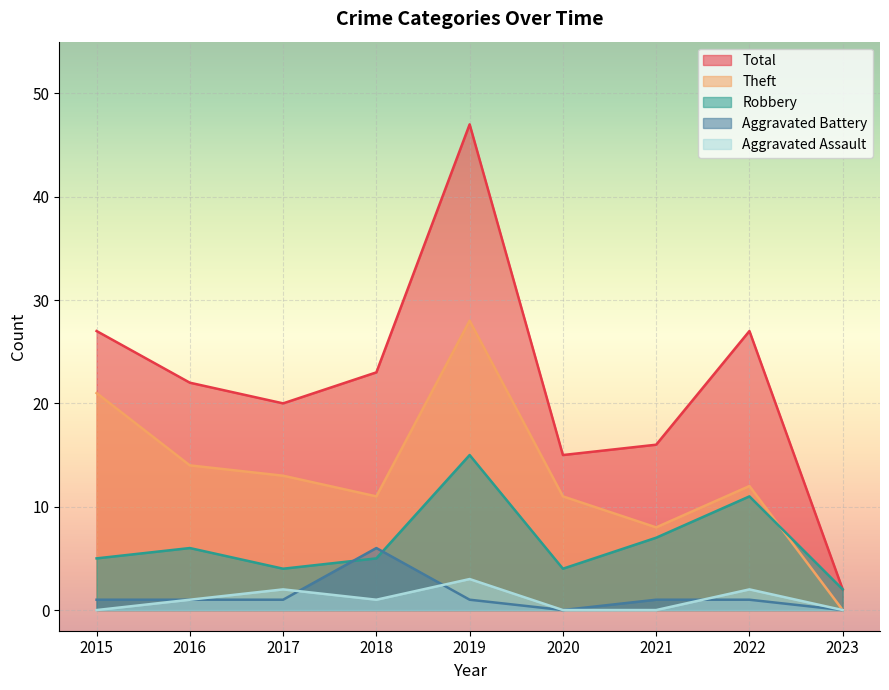

How many positive values does the Theft series have?

8